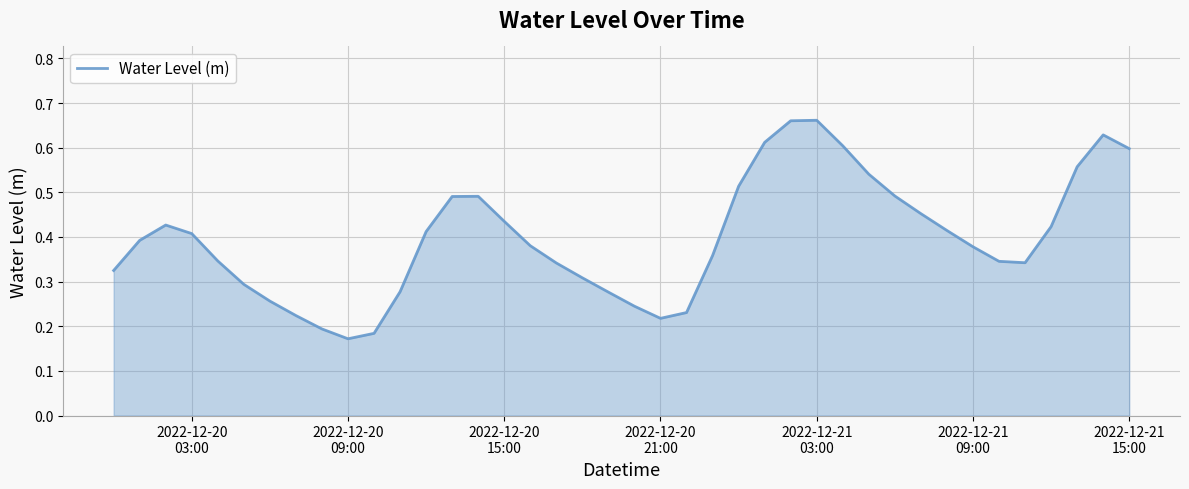

What is the minimum value shown in the chart?

0.2